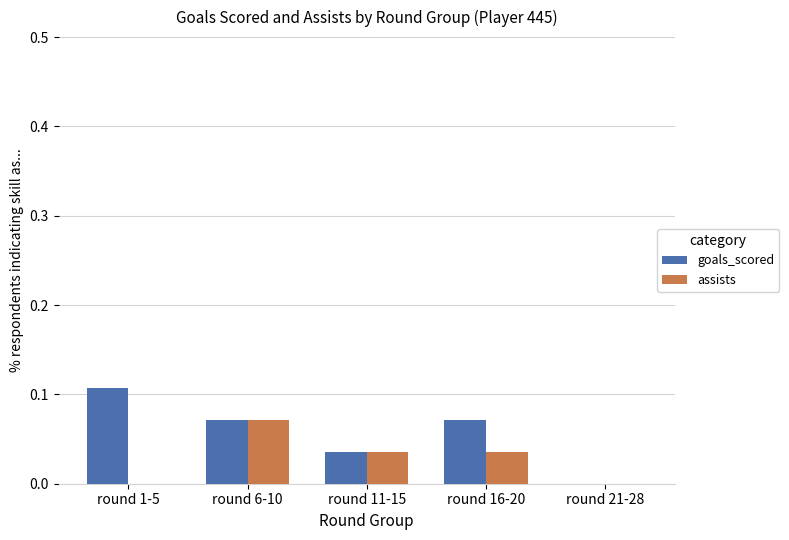

Is it true that goals_scored equals 0.0 at round 16-20?

False